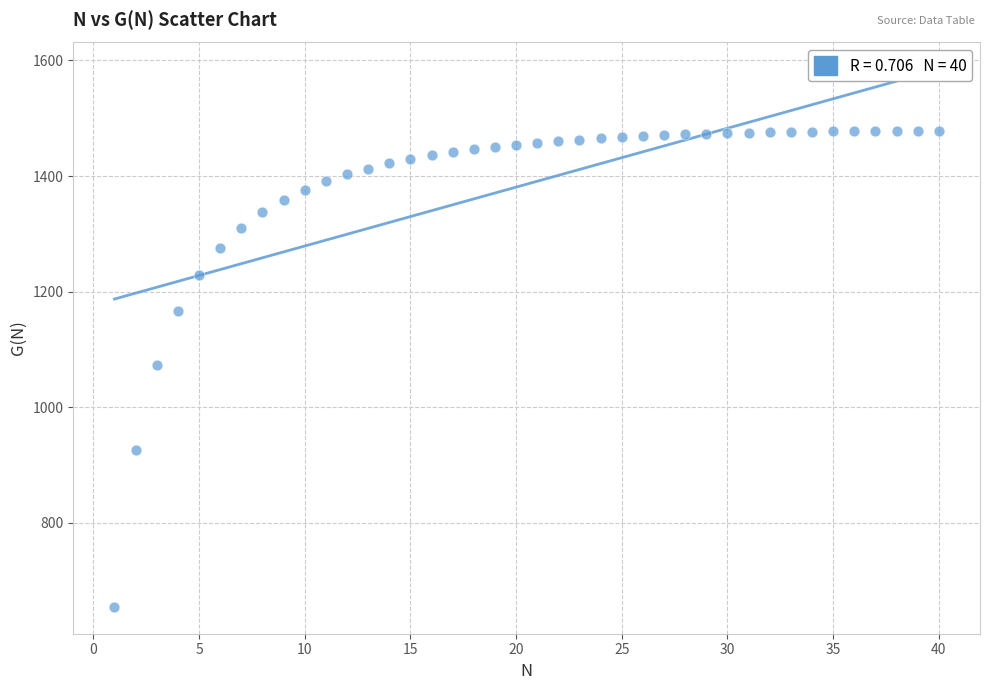

What is the range of Y values (max minus min)?

823.5